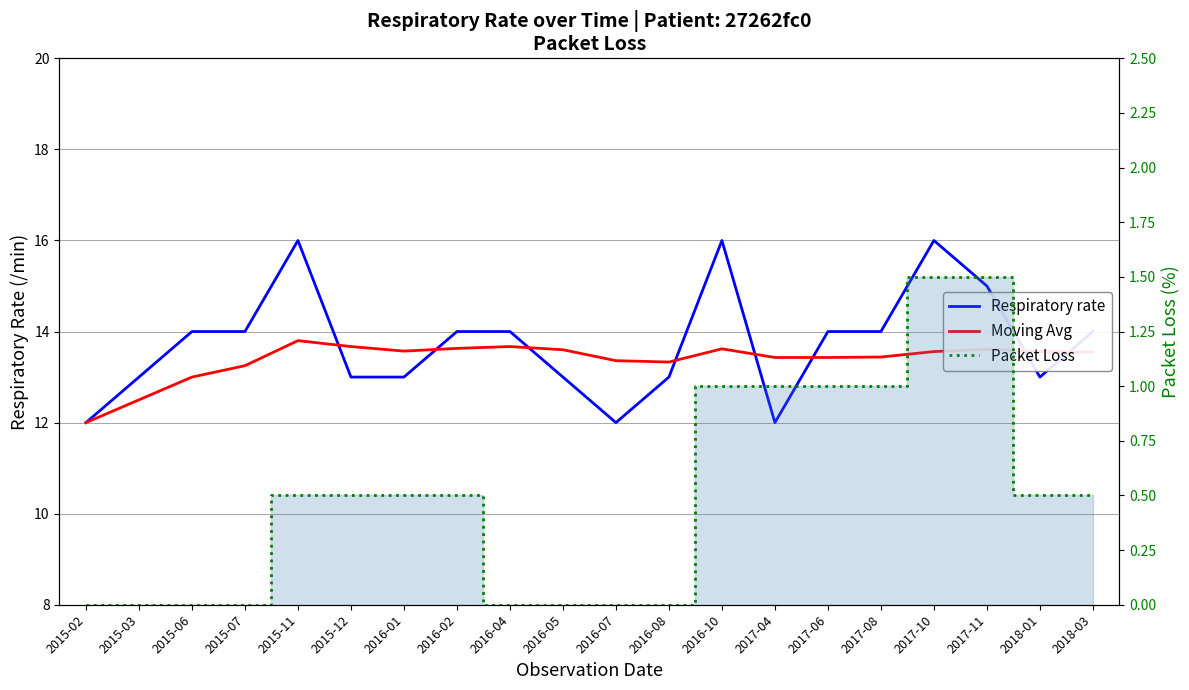

True or false: Respiratory rate and Packet Loss cross at least once.

False